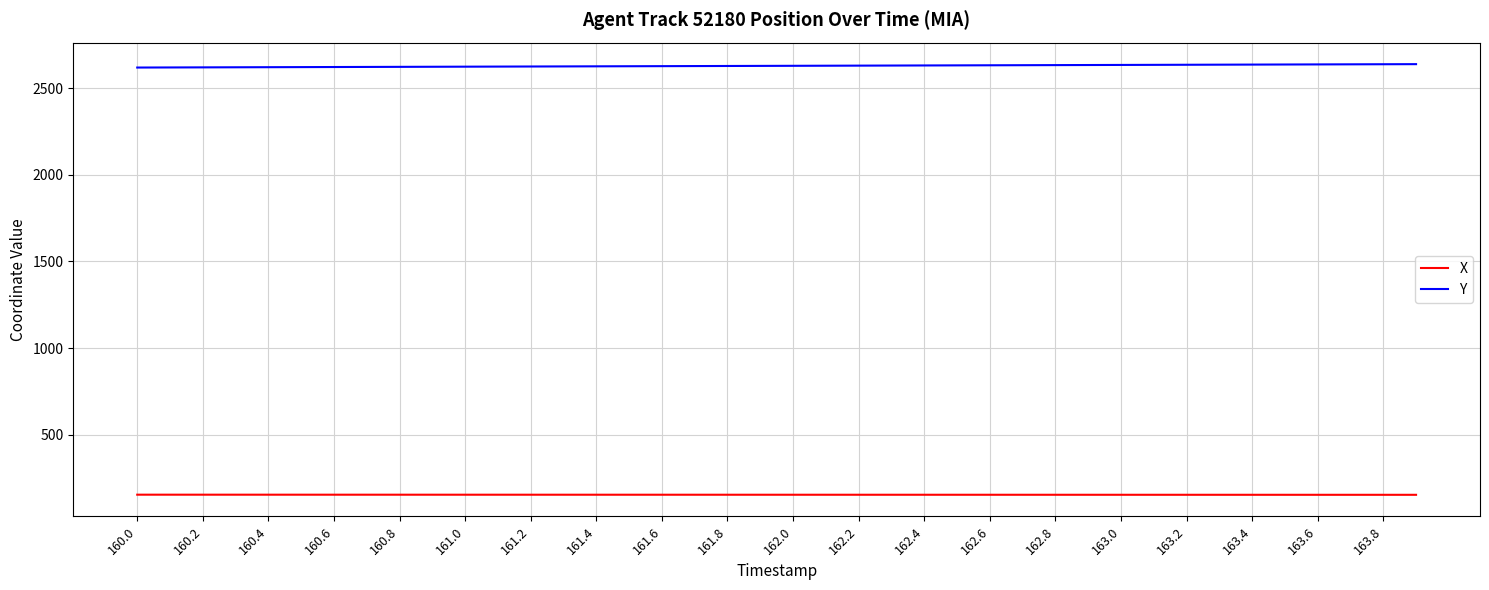

What is the maximum value shown in the chart?

2639.1